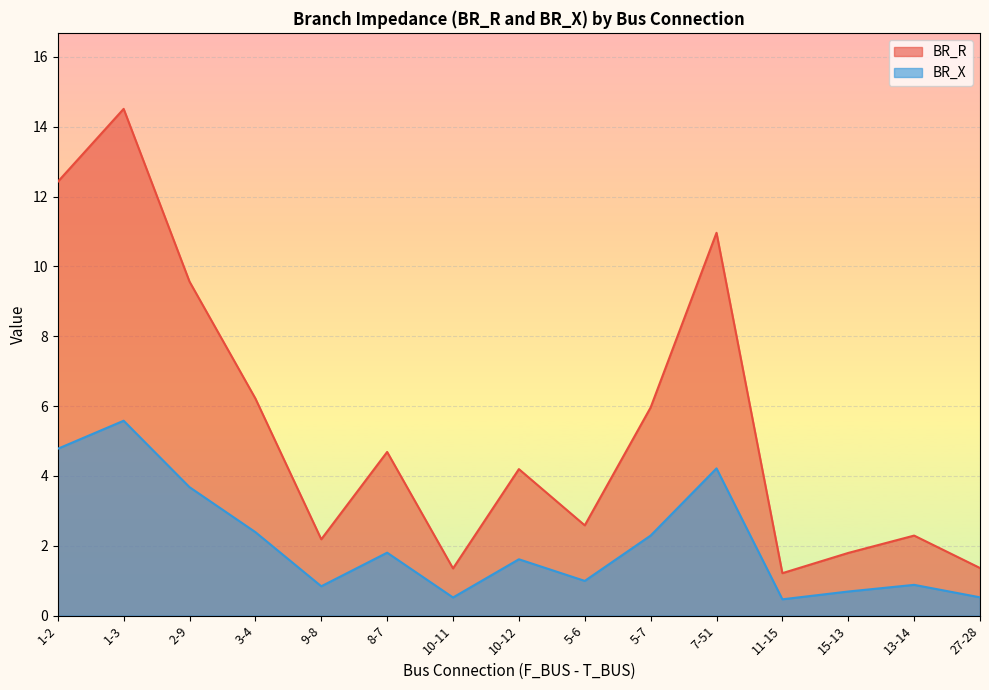

The value of BR_X at 13-14 is 0.9. True or false?

True